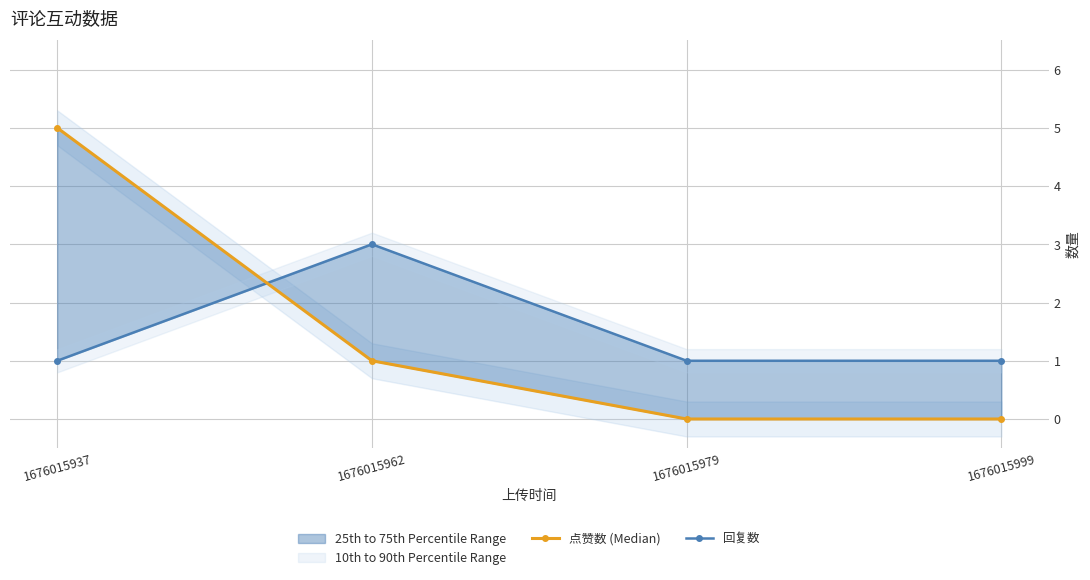

What is the minimum value for 回复数?

1